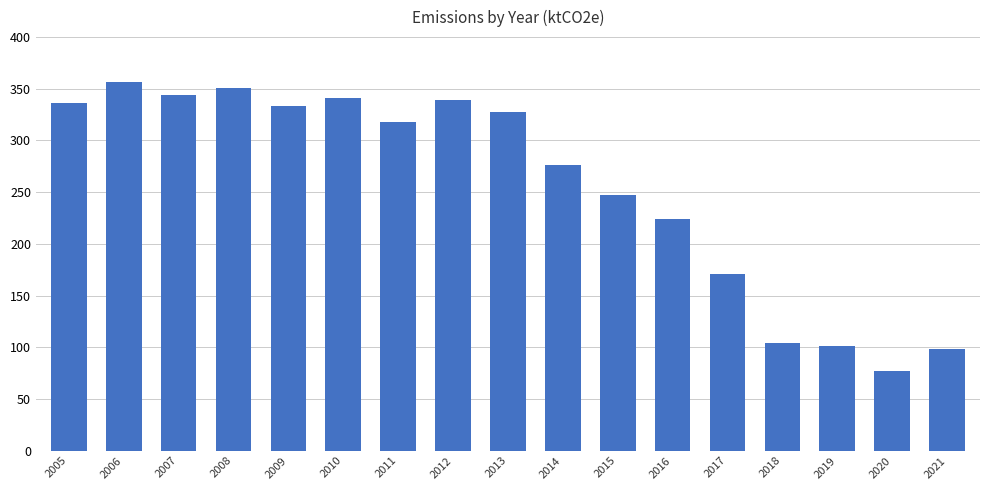

What is the maximum value shown in the chart?

356.9